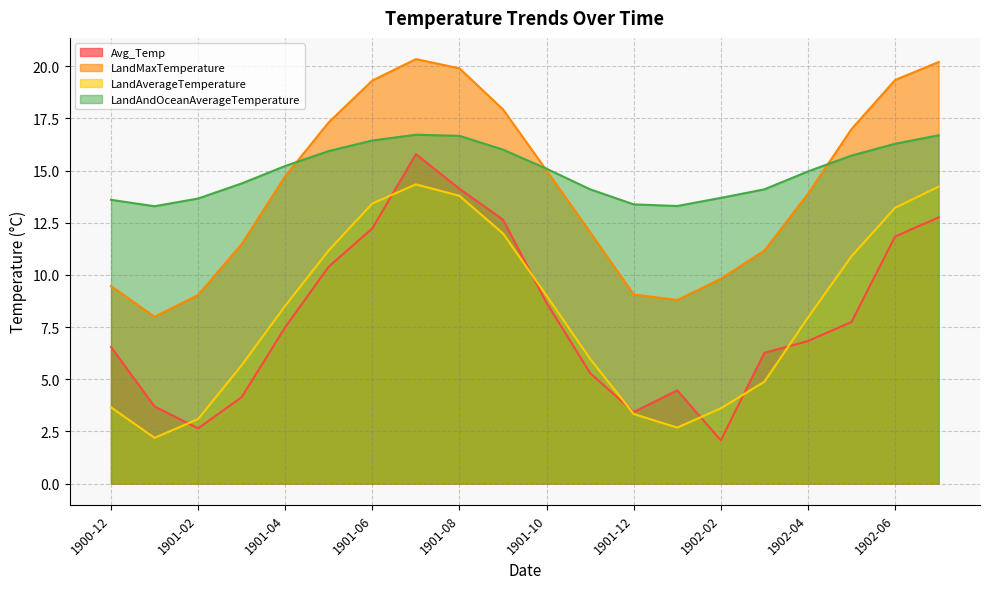

What is the difference between the Avg_Temp values at 1901-09 and 1900-12?

6.1